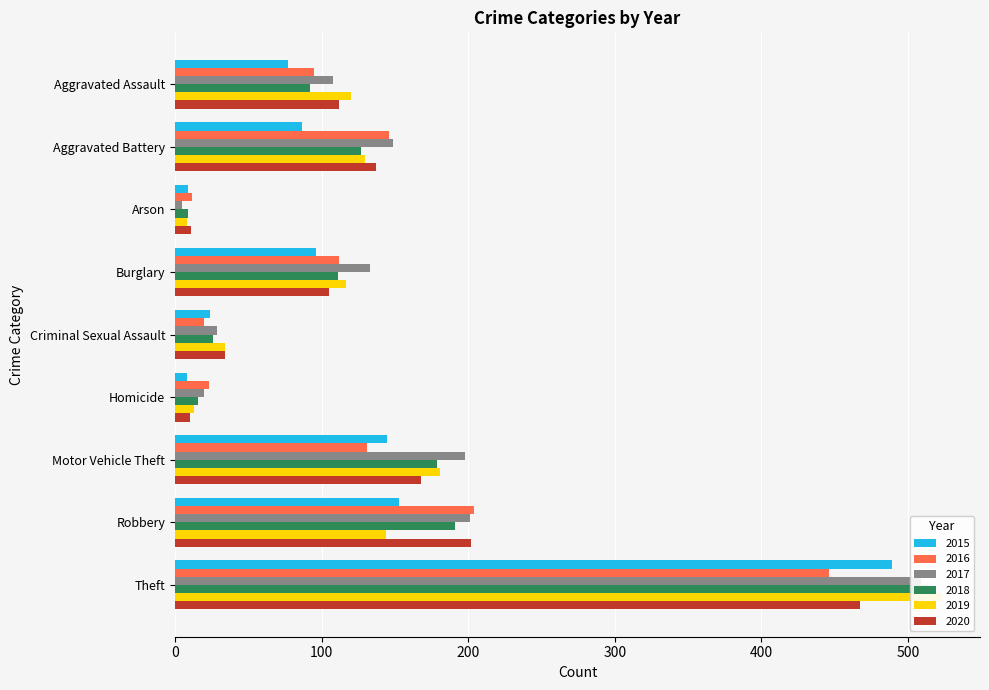

What is the sum of the 2016 values at Criminal Sexual Assault and Robbery?

224